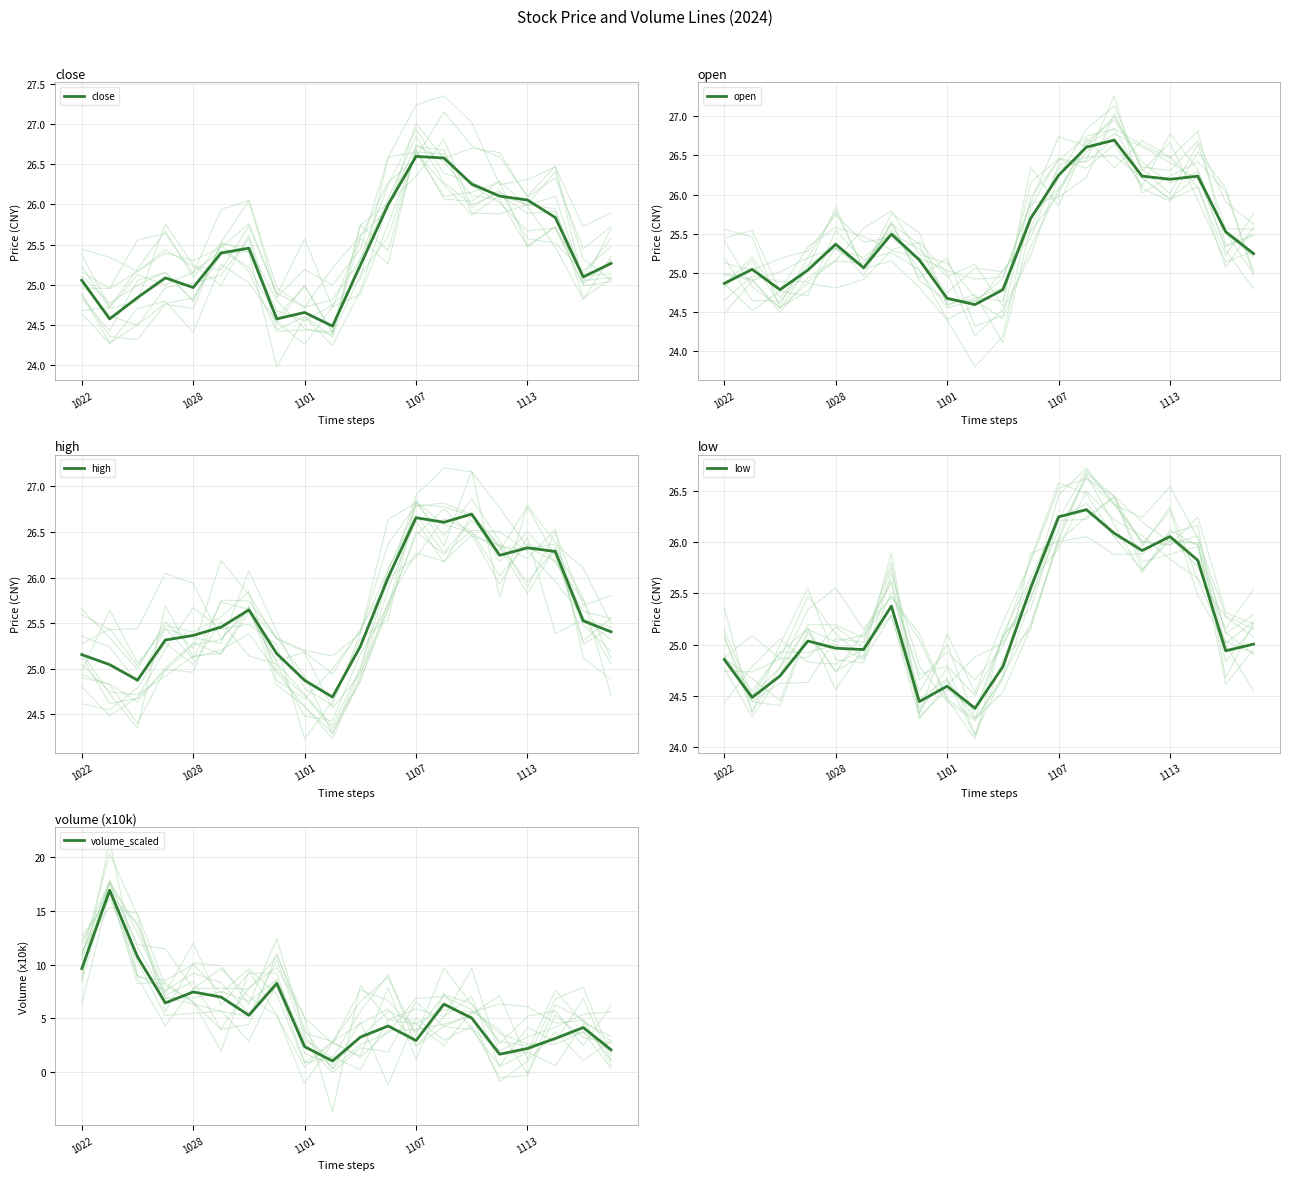

Where does the high series first go above 25?

1022